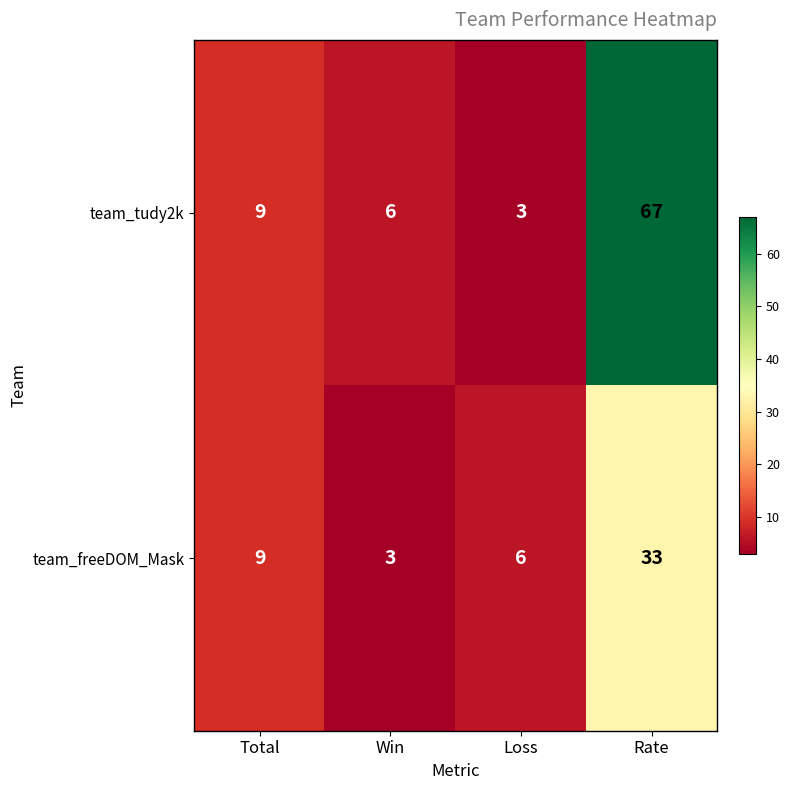

The team_freeDOM_Mask series shows 33 at Rate. True or false?

True